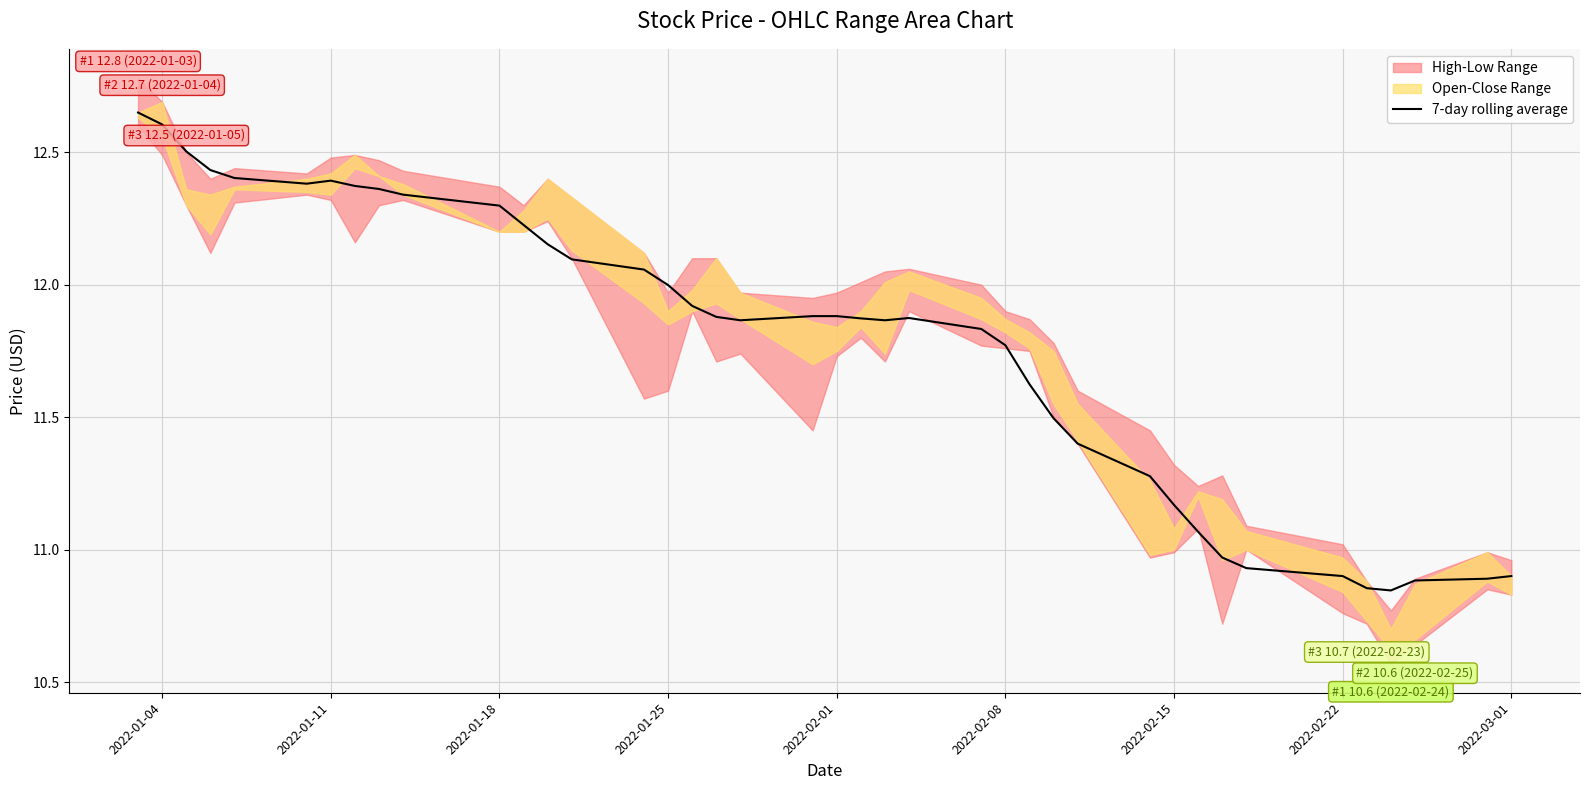

True or false: there are more than 1 points higher than both neighbors.

True